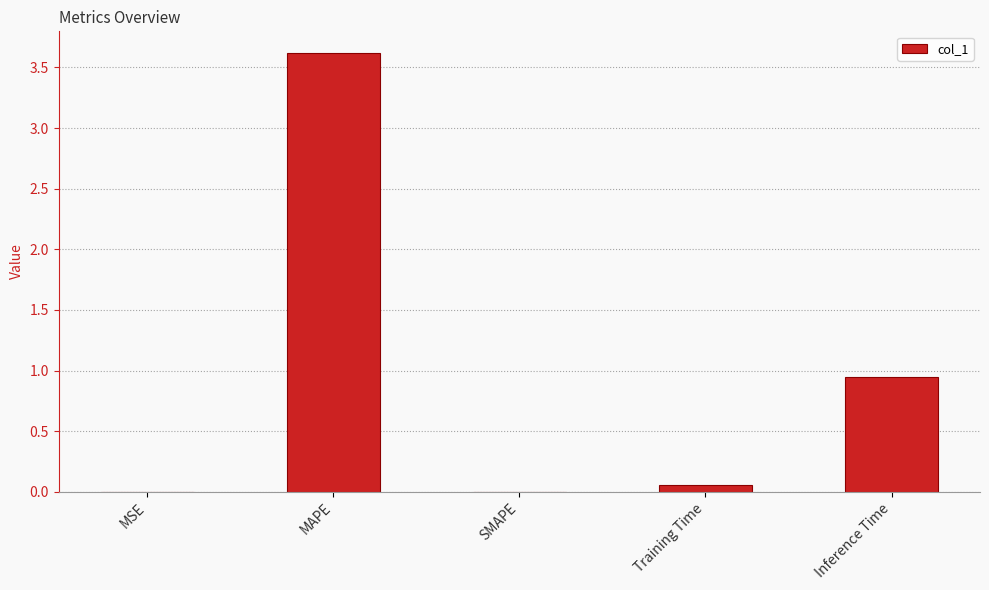

What is the greatest value displayed?

3.6